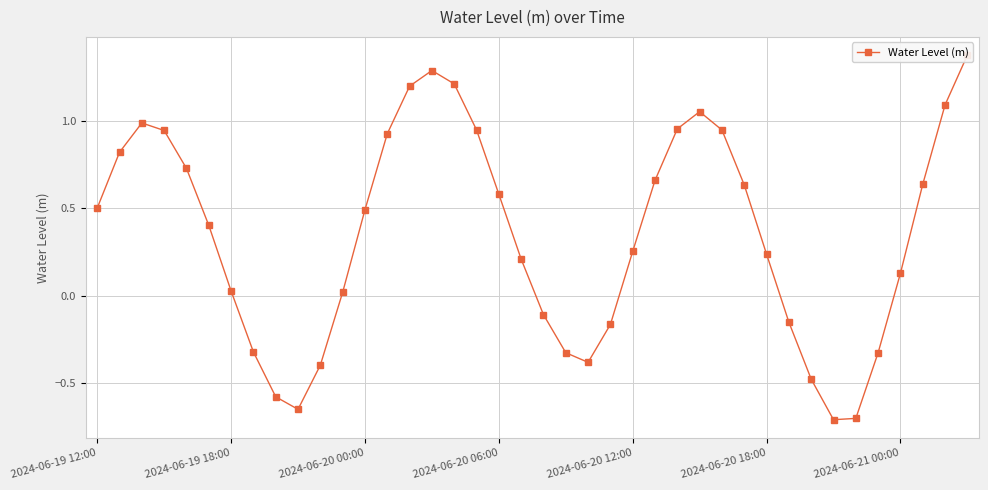

At which label is the value closest to 0?

11